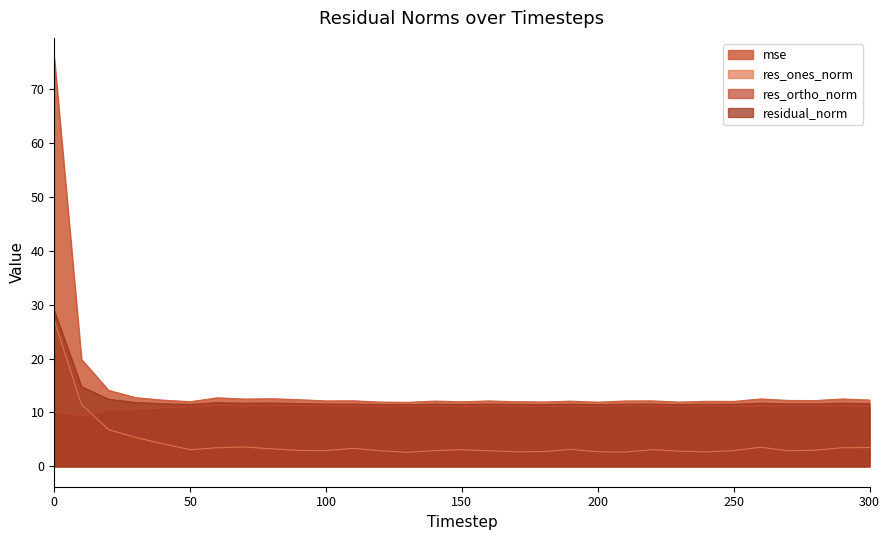

At which label does res_ortho_norm reach its peak?

60